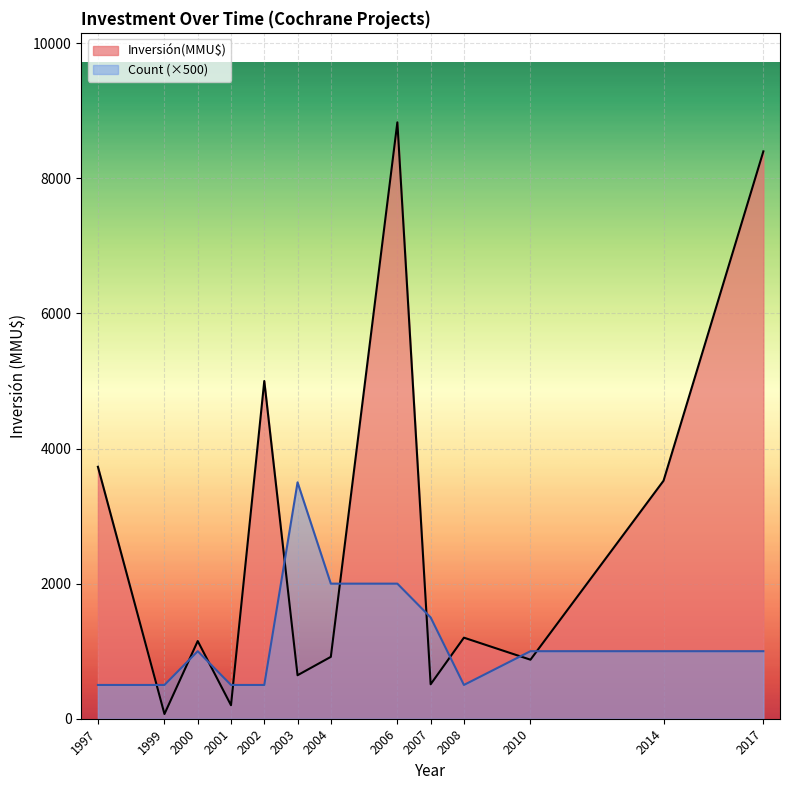

Which series has the largest range (max minus min)?

Inversión(MMU$)